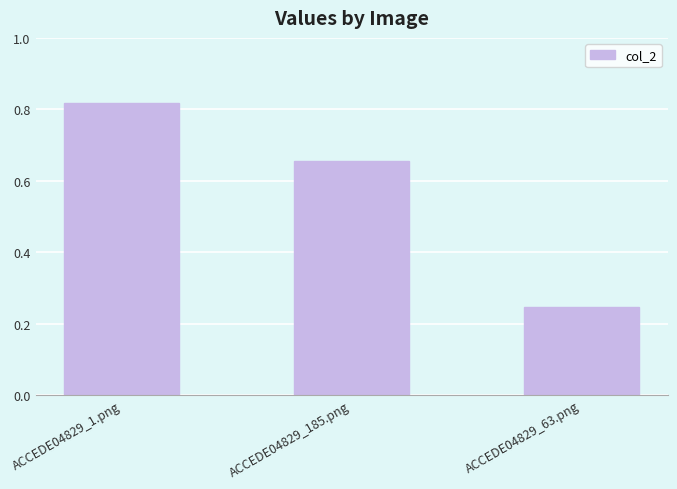

Where is the data nearest to the value 0?

ACCEDE04829_63.png